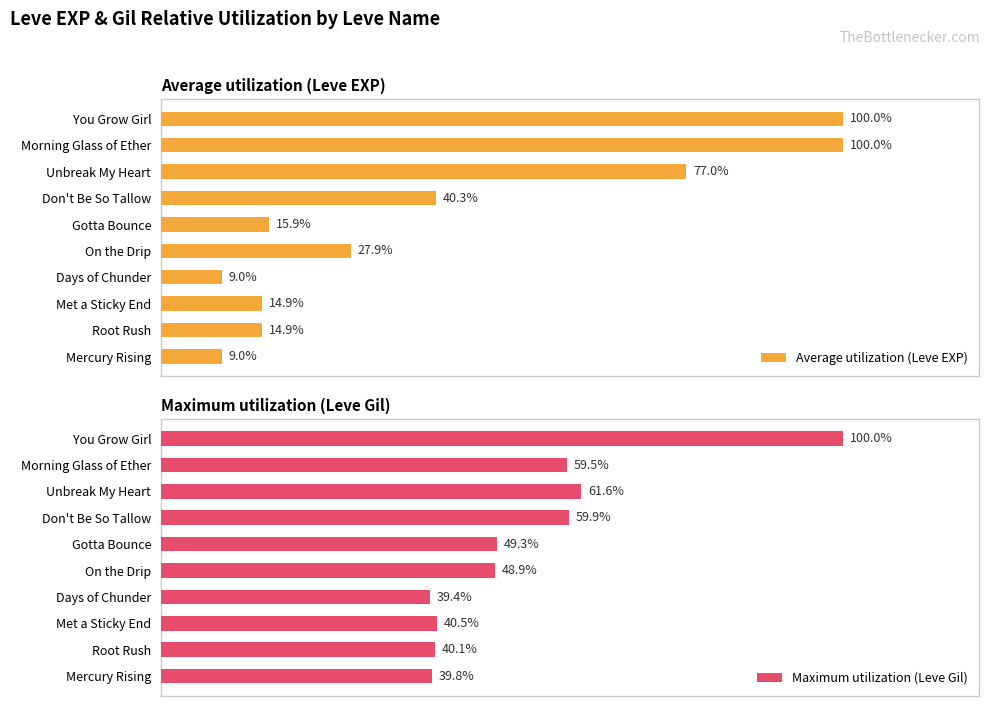

At which label does Maximum utilization (Leve Gil) reach its peak?

You Grow Girl